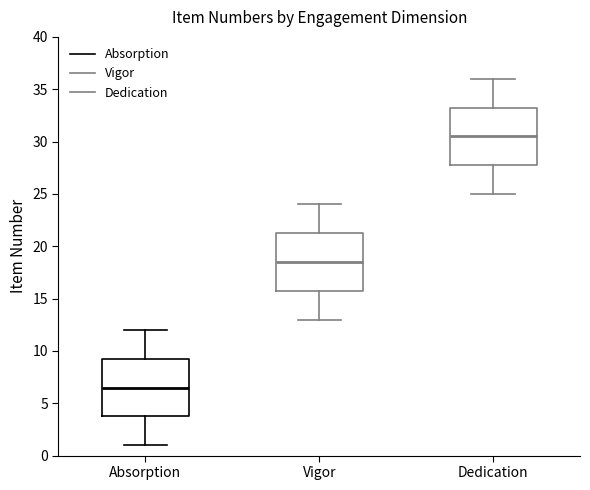

Reading left to right, transcribe this box plot: for each box, give where its median line is, the range the box spans, and where its two whiskers end, as read against the y-axis. The values are not printed on the chart, so give them approximately, as read against the axis.

Absorption: median 6.5, box 4.0 to 9.5, whiskers 1.0 to 12.0
Vigor: median 18.5, box 16.0 to 21.5, whiskers 13.0 to 24.0
Dedication: median 30.5, box 28.0 to 33.5, whiskers 25.0 to 36.0